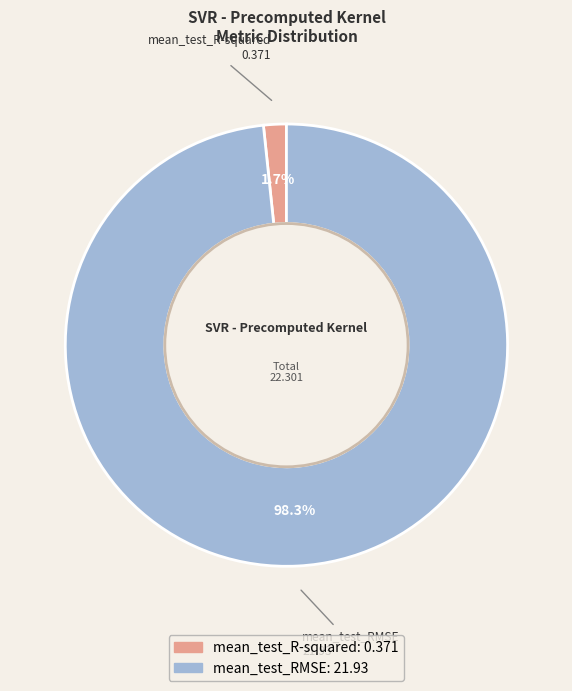

The mean_test_R-squared slice represents 2% of the pie. True or false?

True